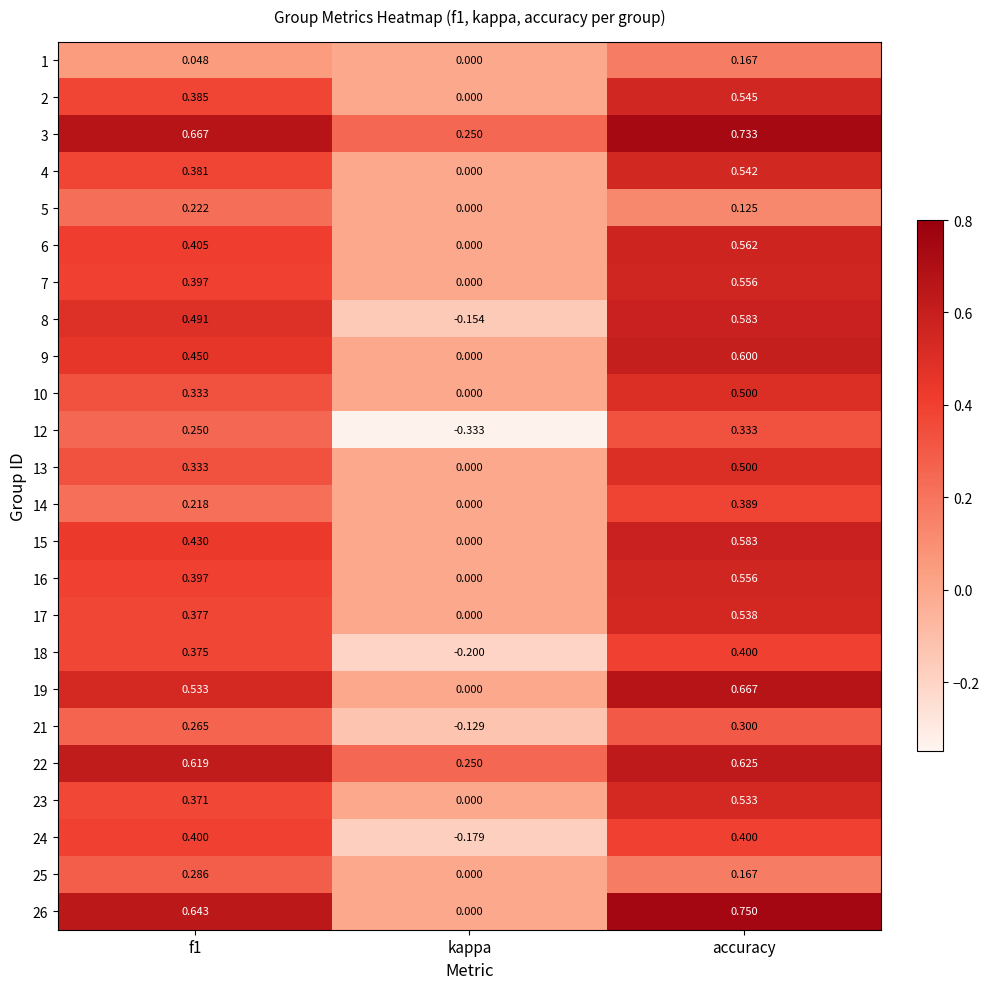

At which label is 25 closest to 0?

kappa